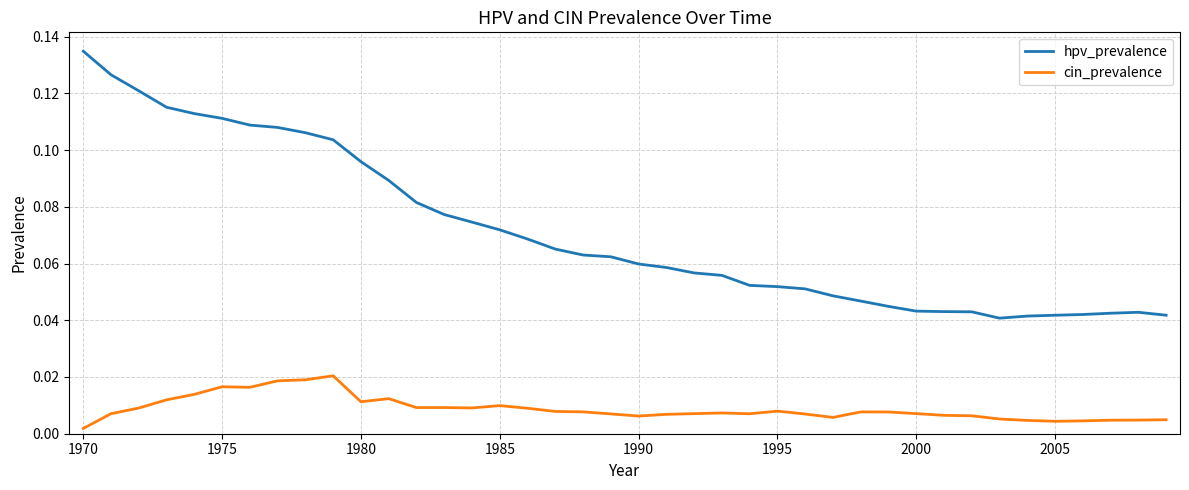

Which series has the widest spread of values?

hpv_prevalence